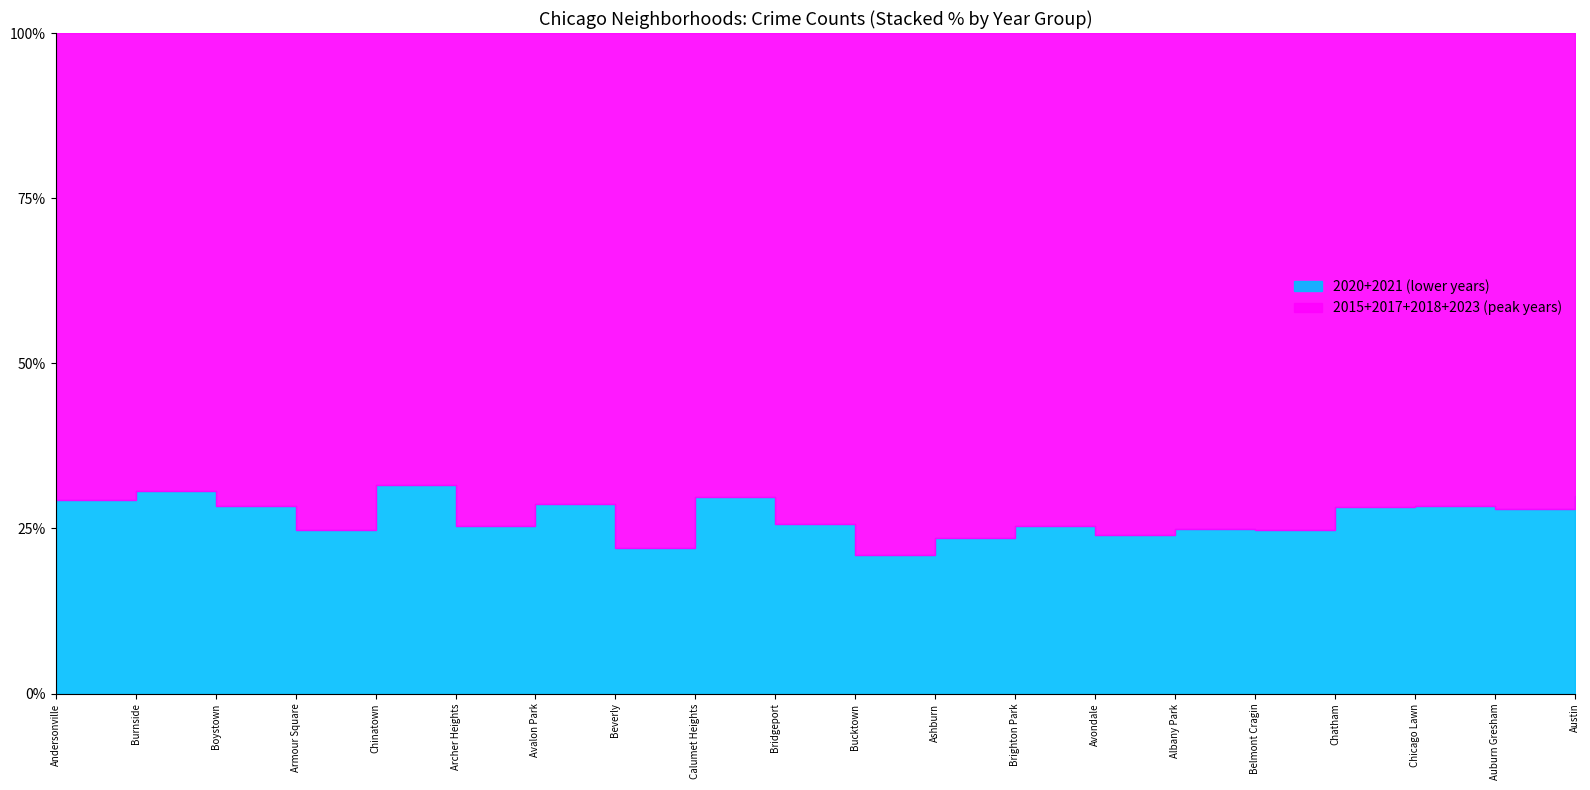

True or false: 2018 has more than 0 interior local peaks.

True